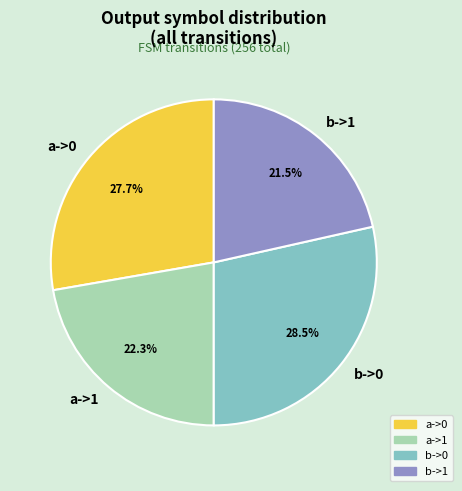

What is the largest slice in the pie chart?

b->0